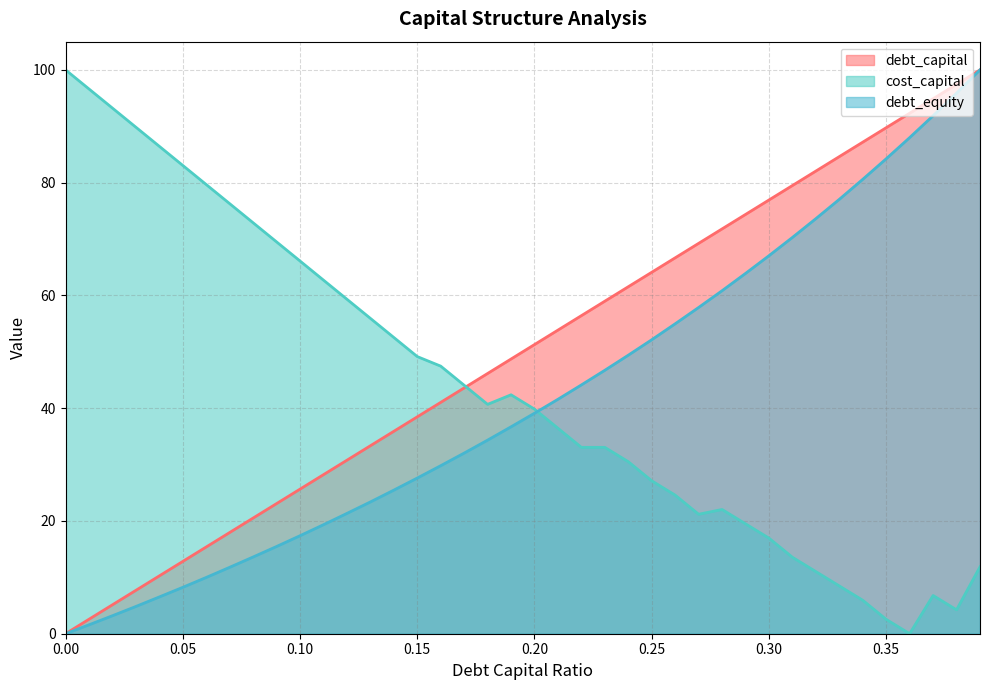

What is the difference between the maximum and second lowest values in the debt_equity series?

98.4